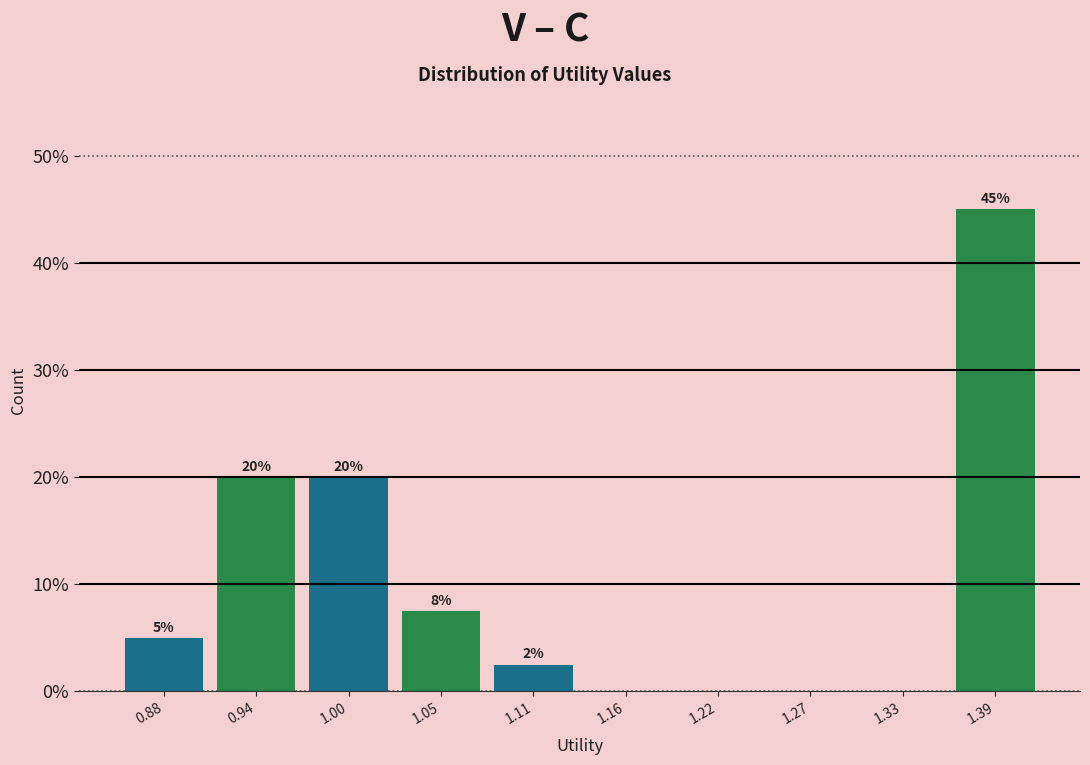

Over which range of the x-axis is the bar tallest?

1.36 to 1.41